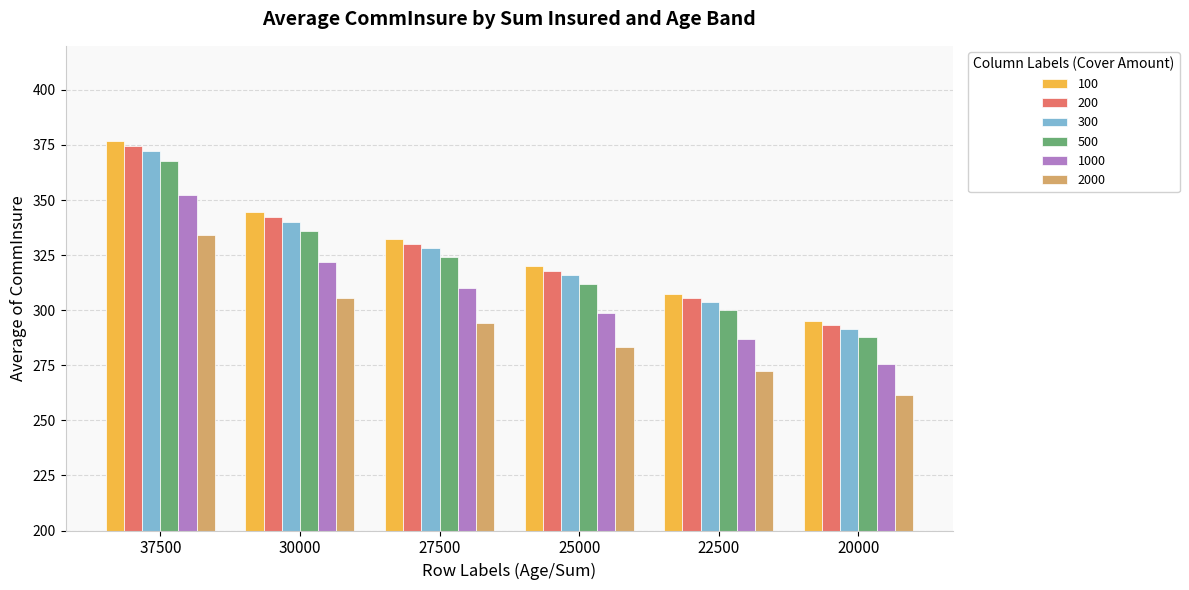

Reading left to right, extract all data points from this chart.

100: 37500=376.8	30000=344.5	27500=332.2	25000=319.9	22500=307.5	20000=295.1
200: 37500=374.4	30000=342.3	27500=330.1	25000=317.8	22500=305.5	20000=293.2
300: 37500=372.1	30000=340.2	27500=328.0	25000=315.9	22500=303.6	20000=291.4
500: 37500=367.7	30000=336.1	27500=324.1	25000=312.1	22500=300.0	20000=287.9
1000: 37500=352.2	30000=321.9	27500=310.3	25000=298.7	22500=287.1	20000=275.5
2000: 37500=334.4	30000=305.4	27500=294.4	25000=283.4	22500=272.4	20000=261.3